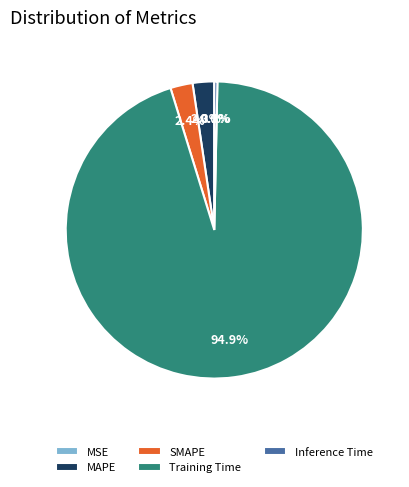

Which slice represents more than half of the pie?

Training Time